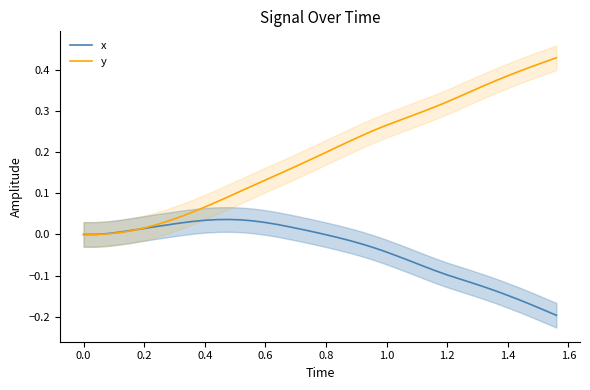

What are all the series names shown in the legend?

x, y